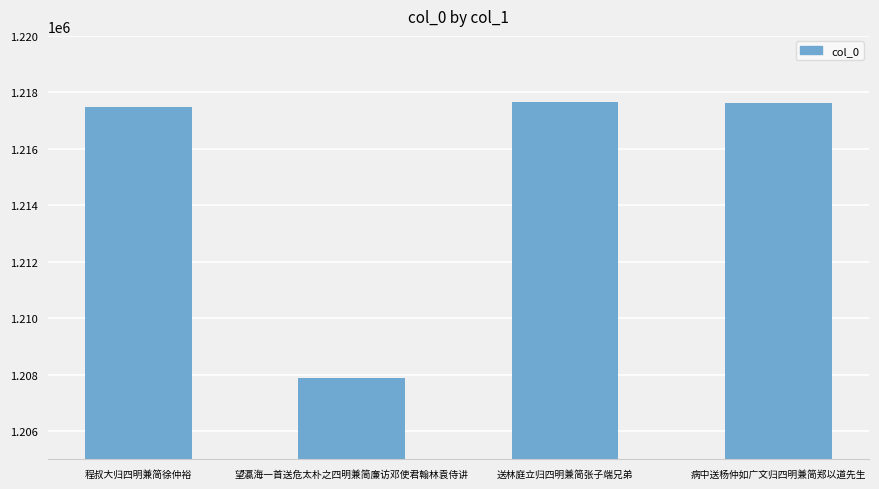

What position from the right is 病中送杨仲如广文归四明兼简郑以道先生?

1